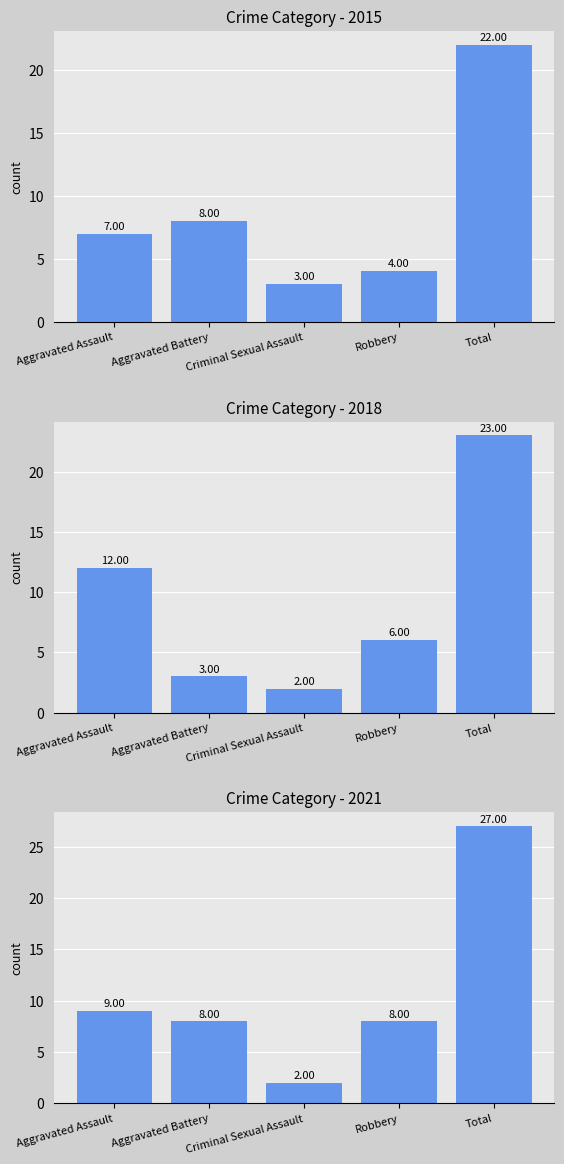

What position from the left is Aggravated Battery?

2